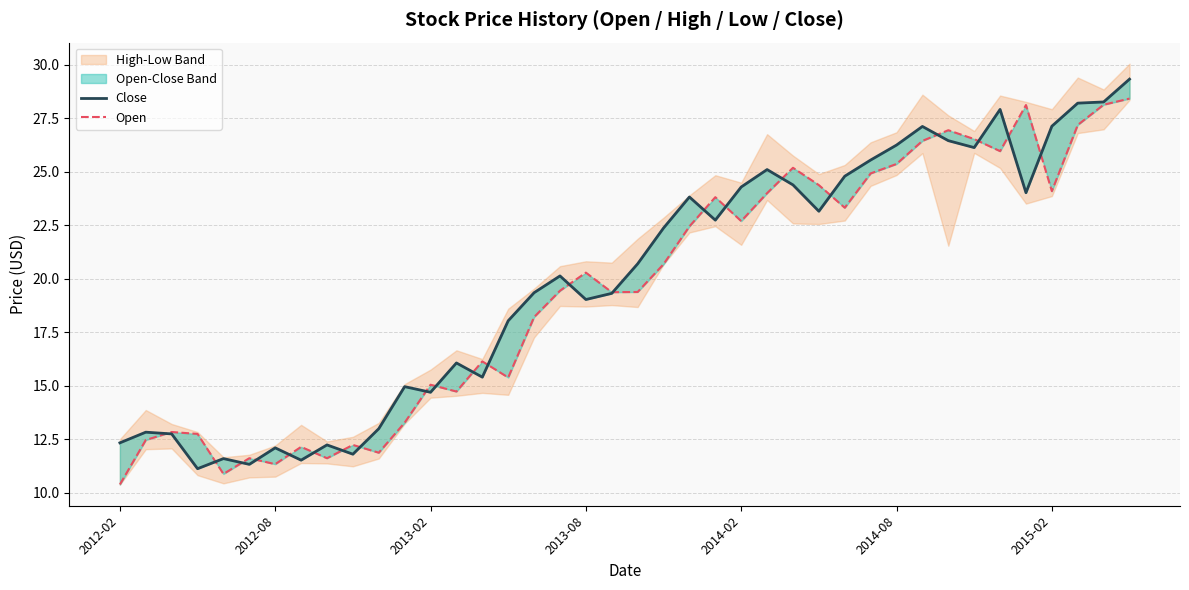

How many times do Close and Open cross each other?

22